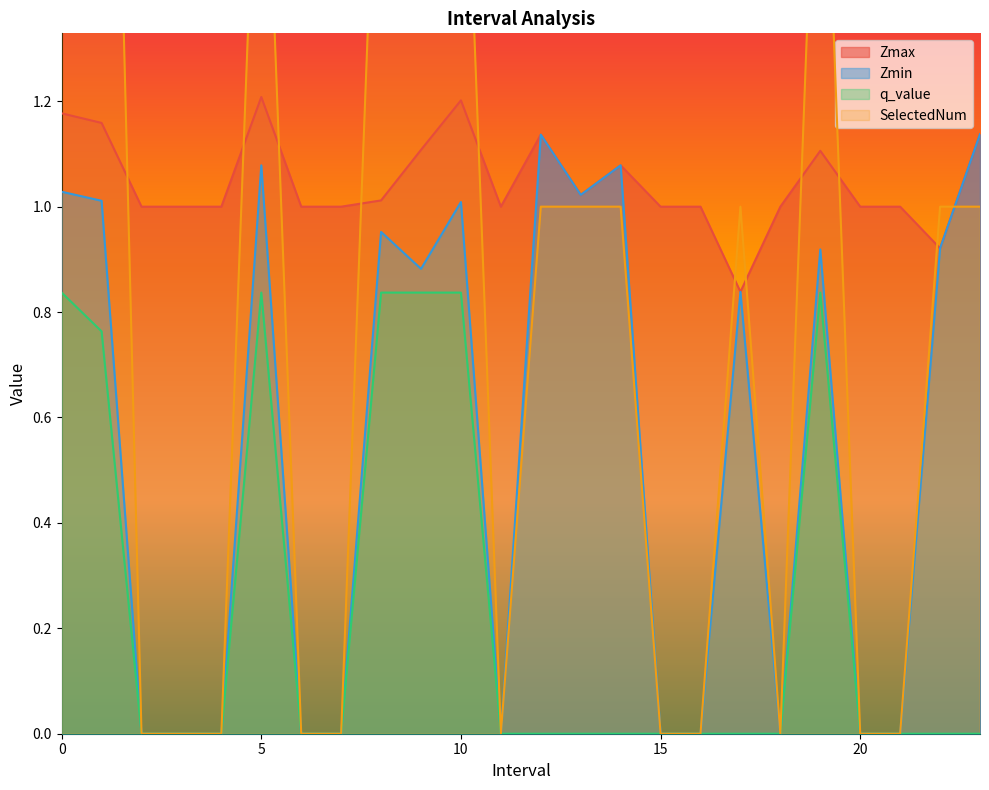

At which label does Zmax reach its peak?

5.0